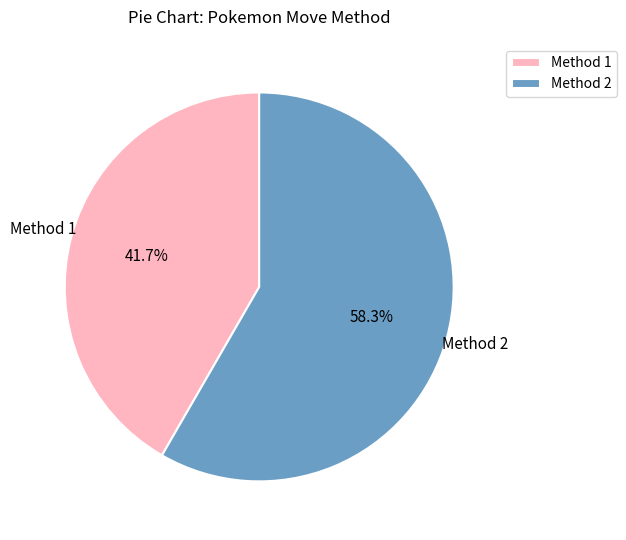

What is the ratio of the value at Method 2 to the value at Method 1?

1.4